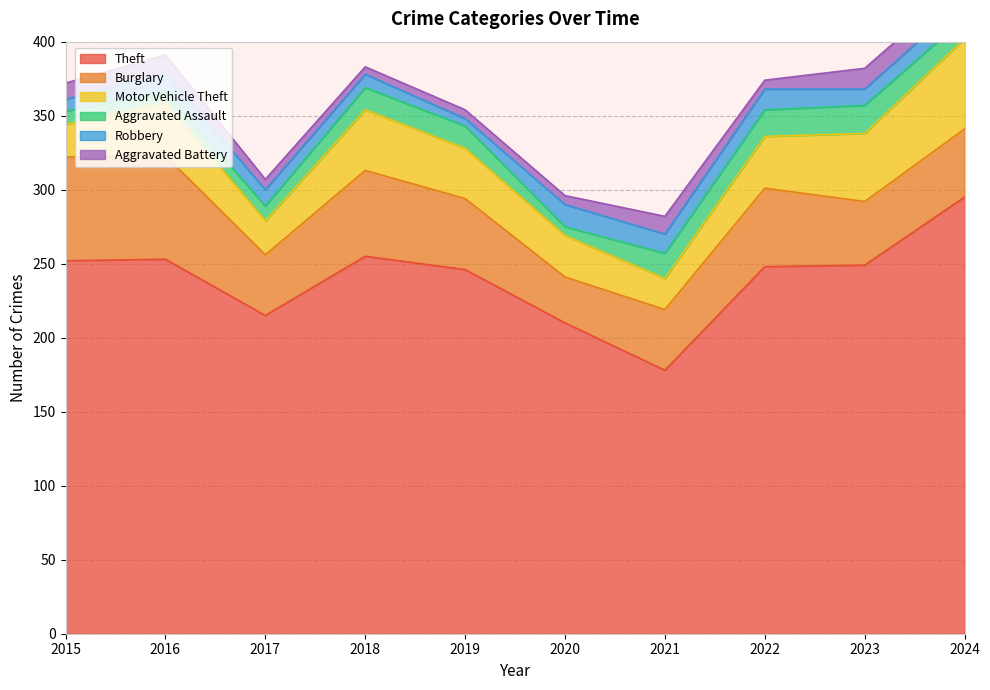

How many lines are shown in the chart?

6